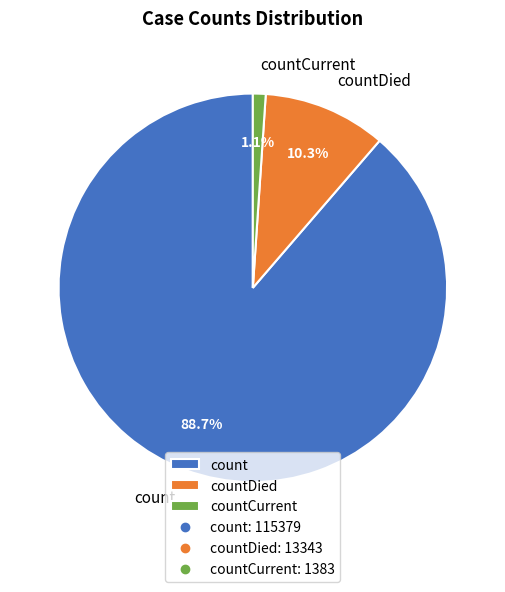

Between count and countCurrent, which is larger?

count